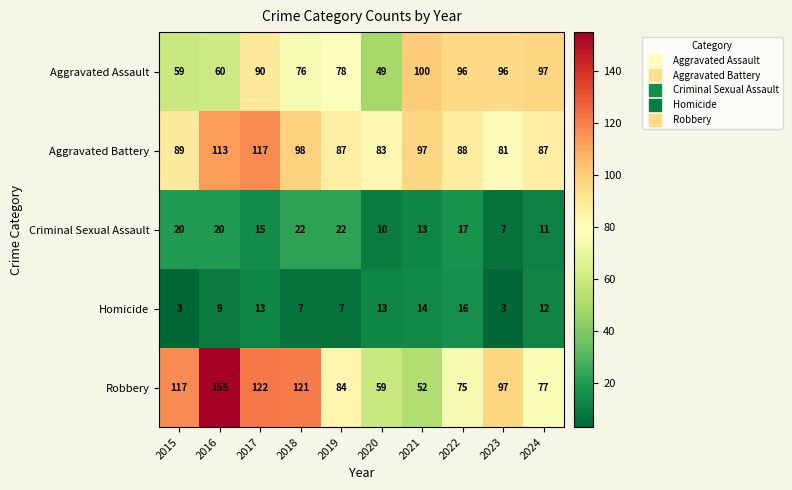

Is it true that Criminal Sexual Assault equals 13 at 2021?

True